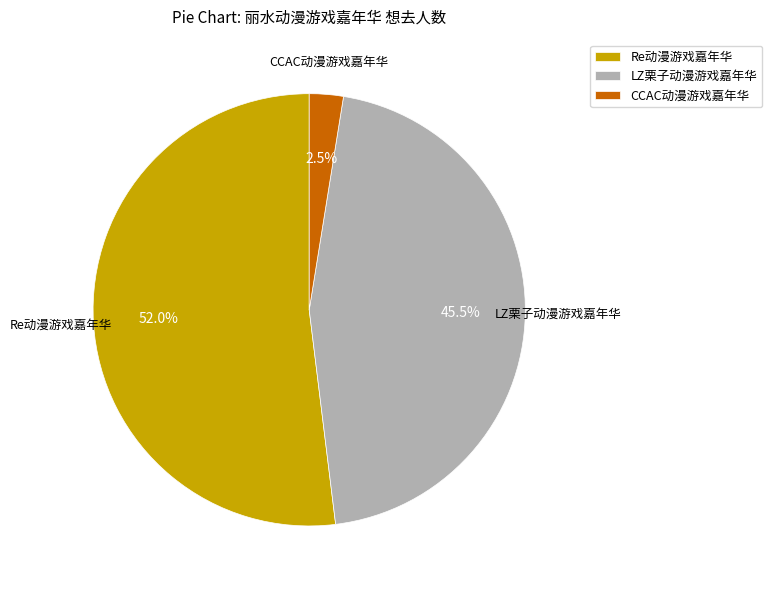

Which slice represents more than half of the pie?

Re动漫游戏嘉年华